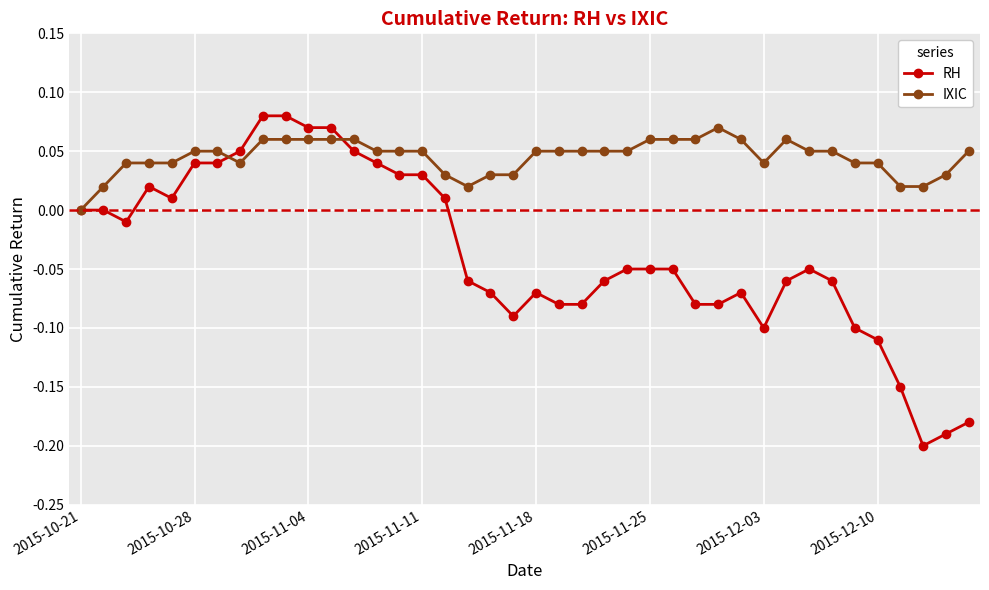

Which series has the largest total across all categories?

IXIC